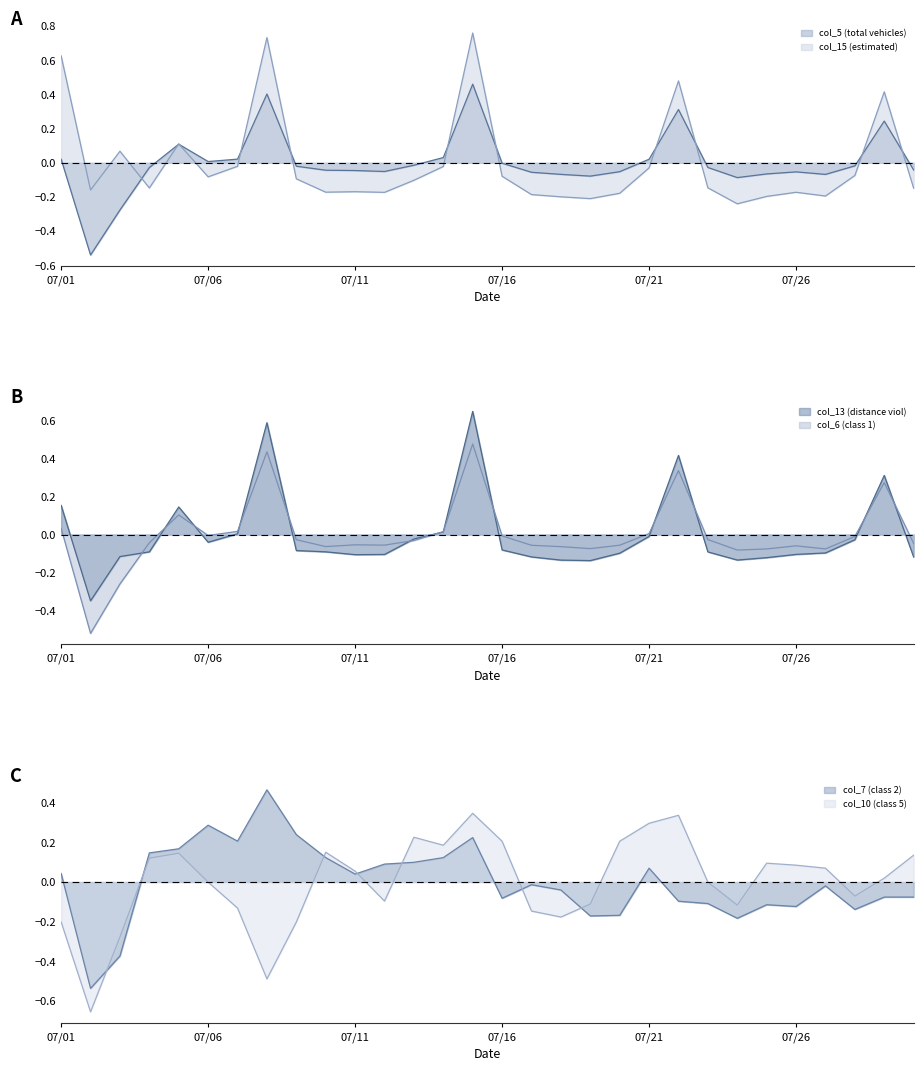

Is it true that col_7 (class 2) equals 0.0 at 07/21?

False